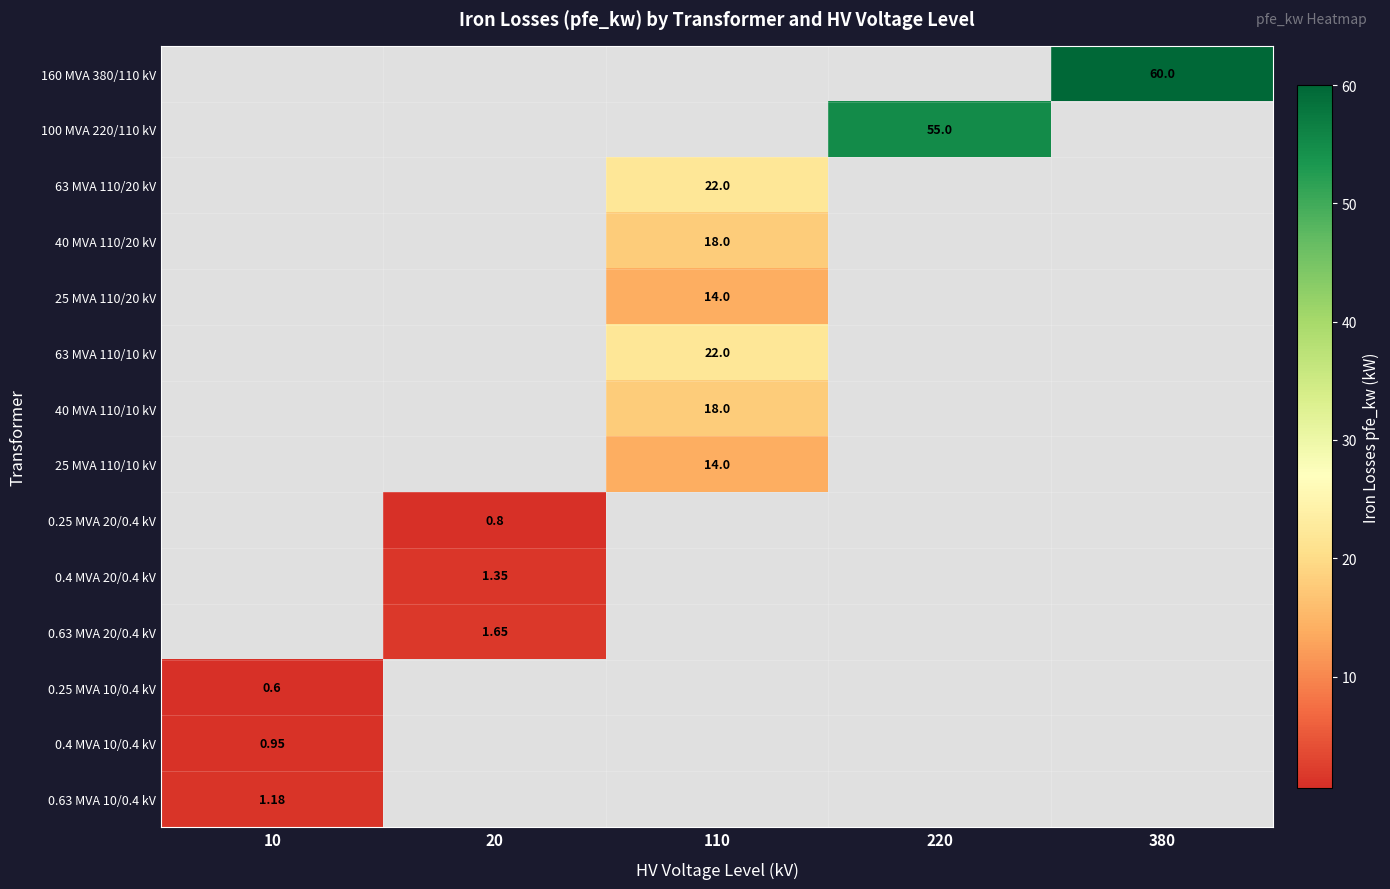

Count the number of categories in the chart.

5